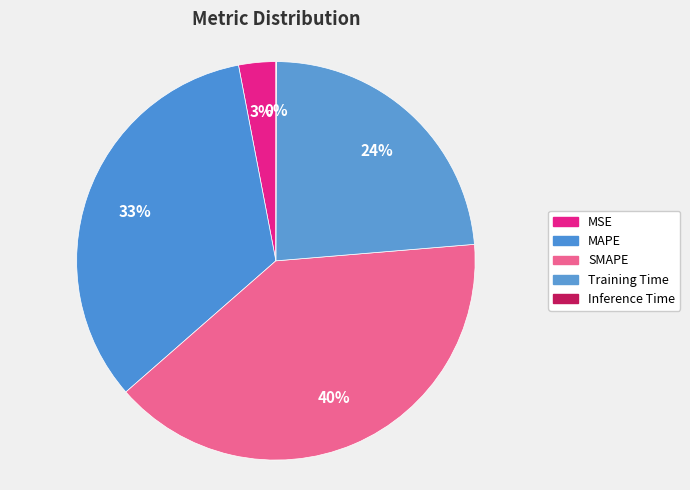

Rank the categories by value from highest to lowest.

SMAPE, MAPE, Training Time, MSE, Inference Time